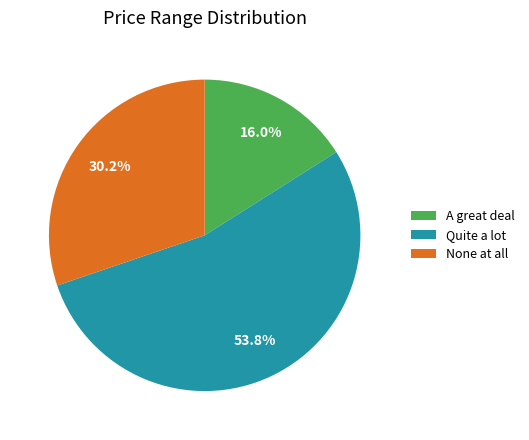

Which category accounts for the majority?

Quite a lot